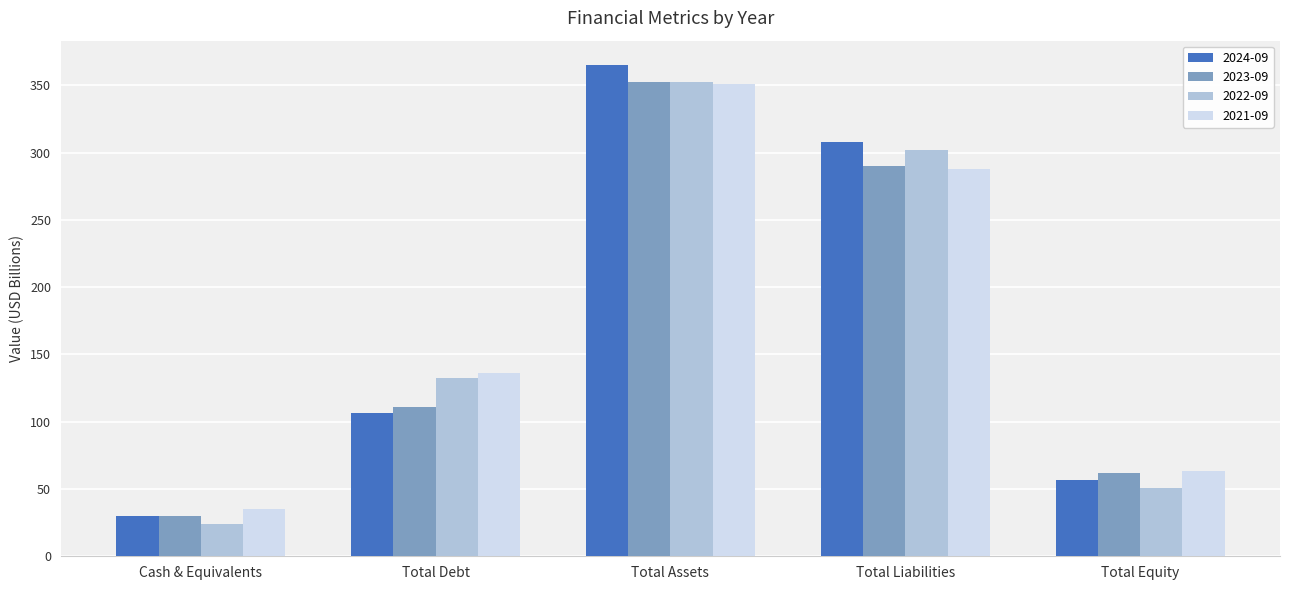

Is the value of 2024-09 at Total Assets greater than the value of 2021-09 at Total Assets?

Yes